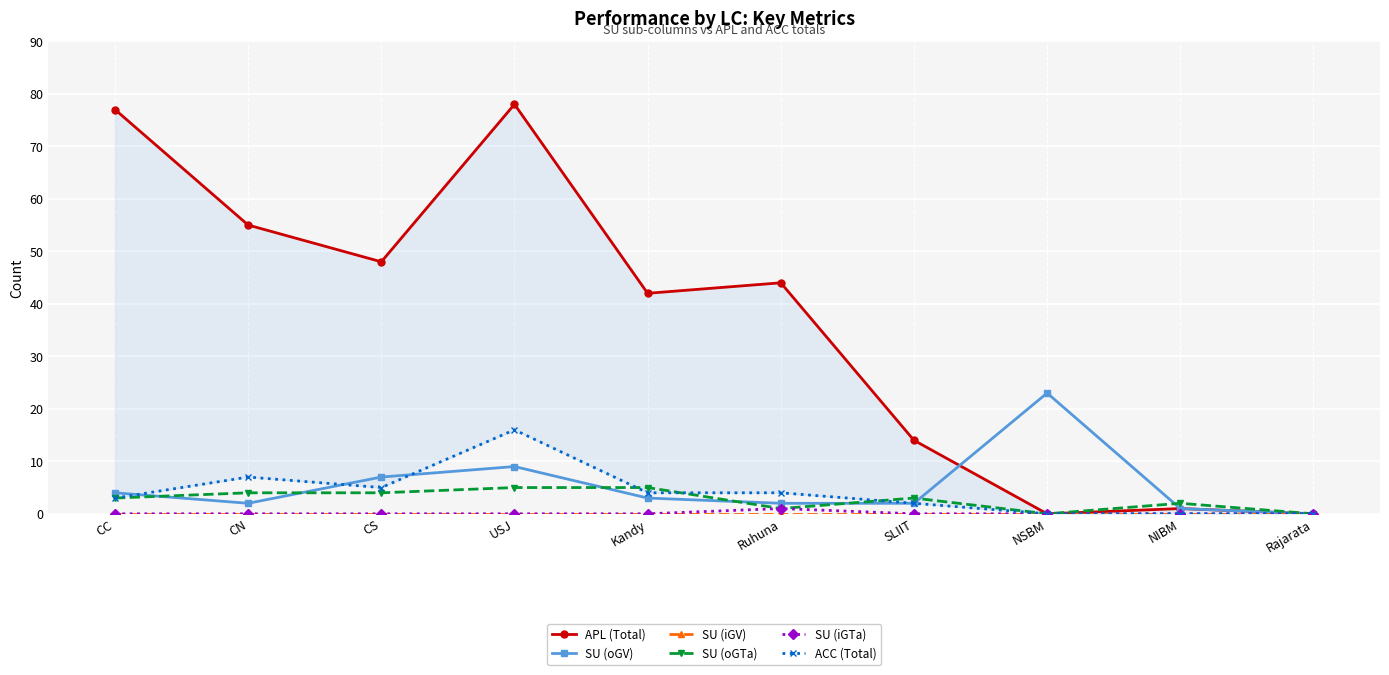

What are all the series names shown in the legend?

APL (Total), SU (oGV), SU (iGV), SU (oGTa), SU (iGTa), ACC (Total)